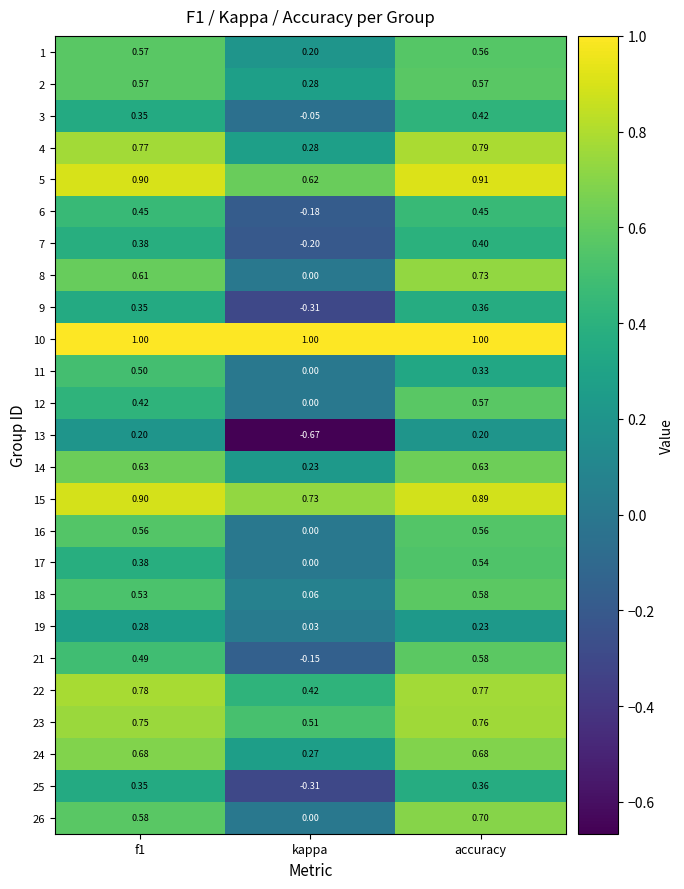

Is the value of 18 at kappa greater than the value of 26 at accuracy?

No